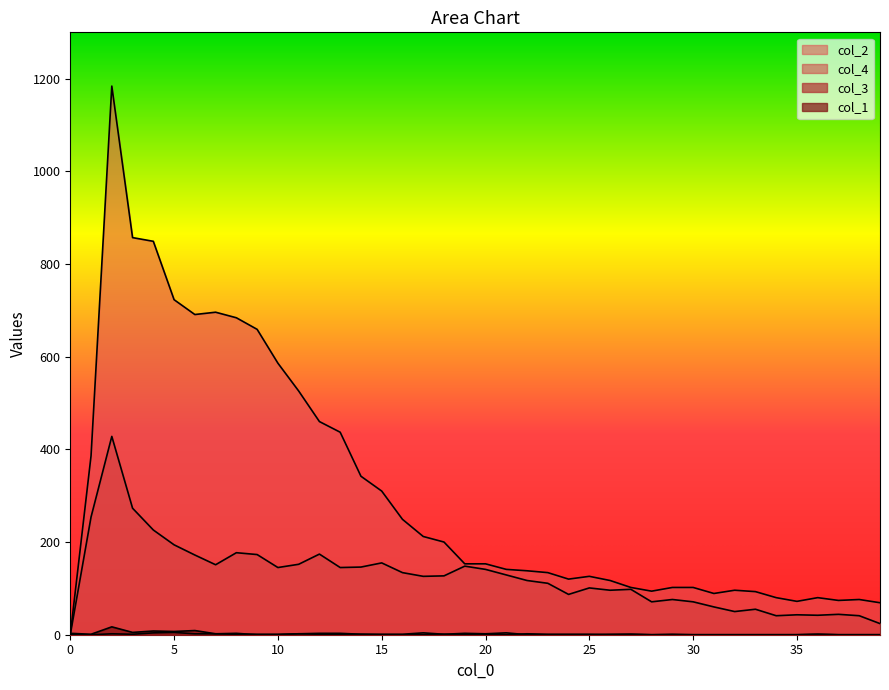

What is the value of the col_1 point at the 9th from the left?

3